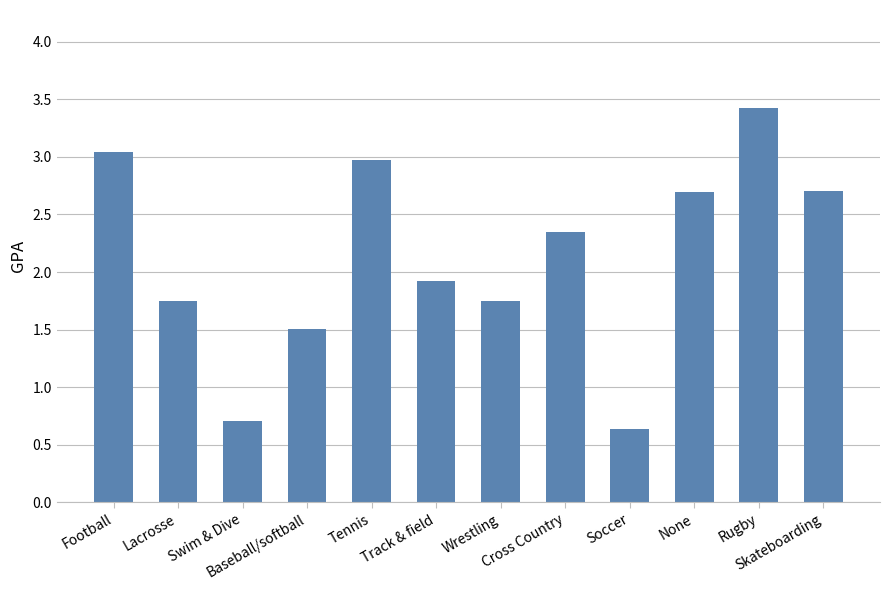

At which label does the data first exceed 2?

Football